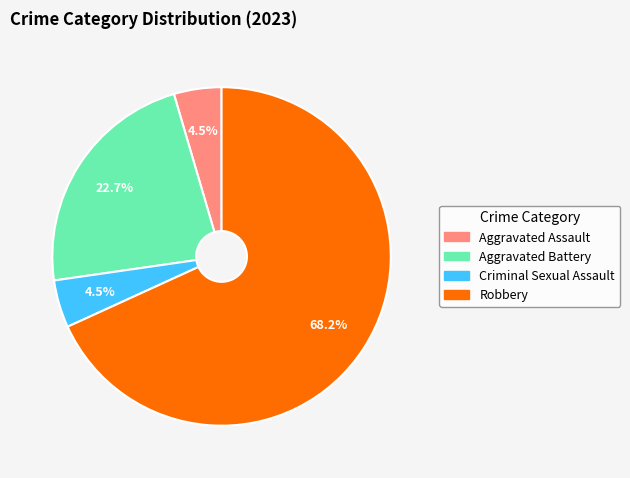

What is the largest slice in the pie chart?

Robbery